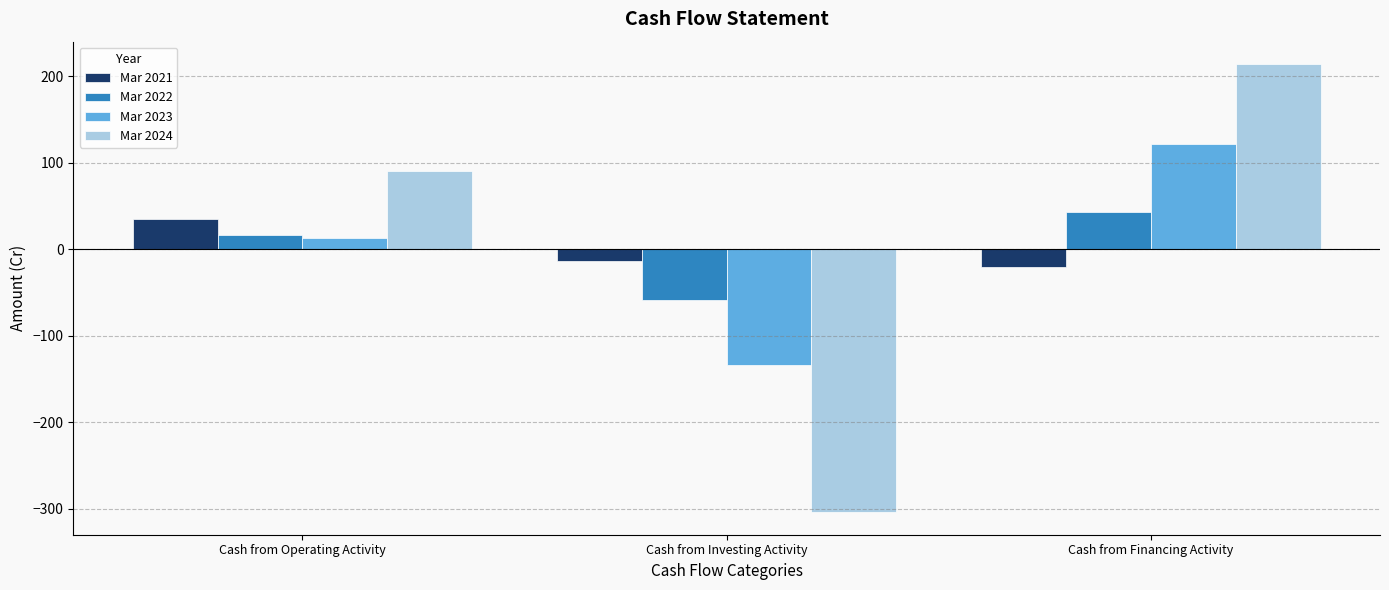

What are all the series names shown in the legend?

Mar 2021, Mar 2022, Mar 2023, Mar 2024